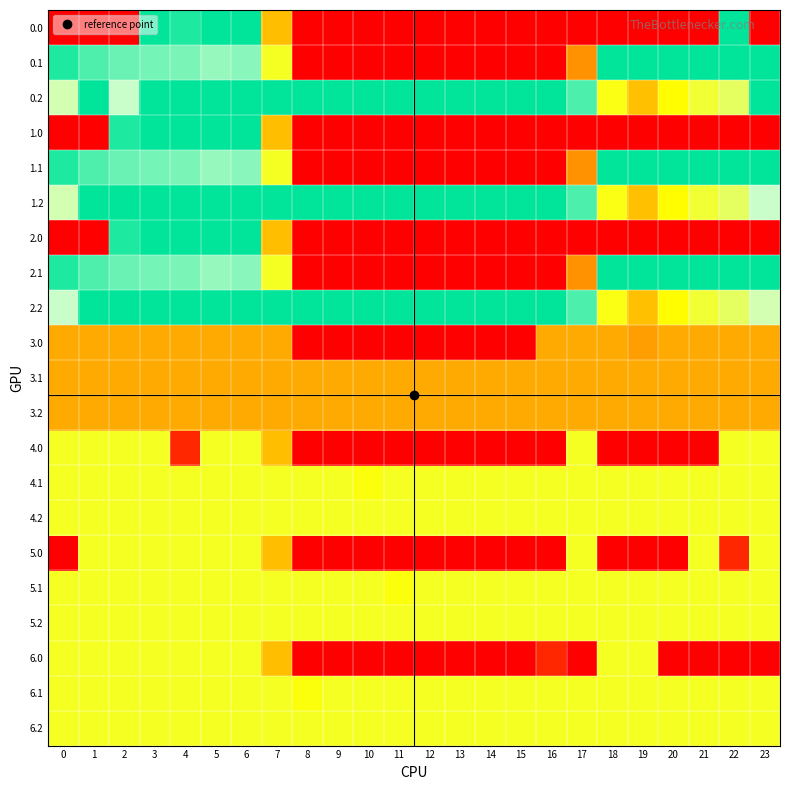

Count the number of categories in the chart.

24